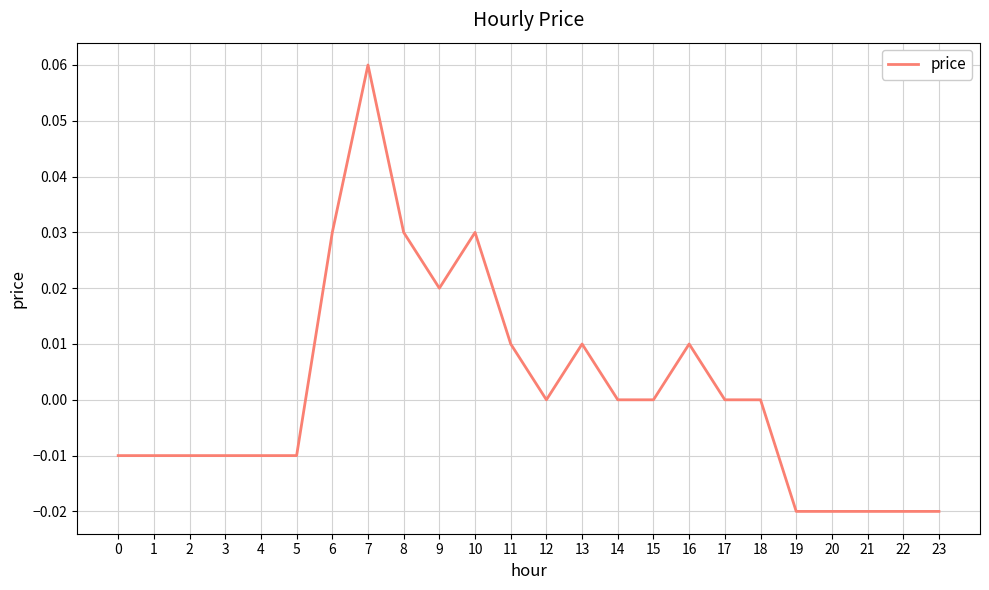

Between 15 and 8, which is larger?

8